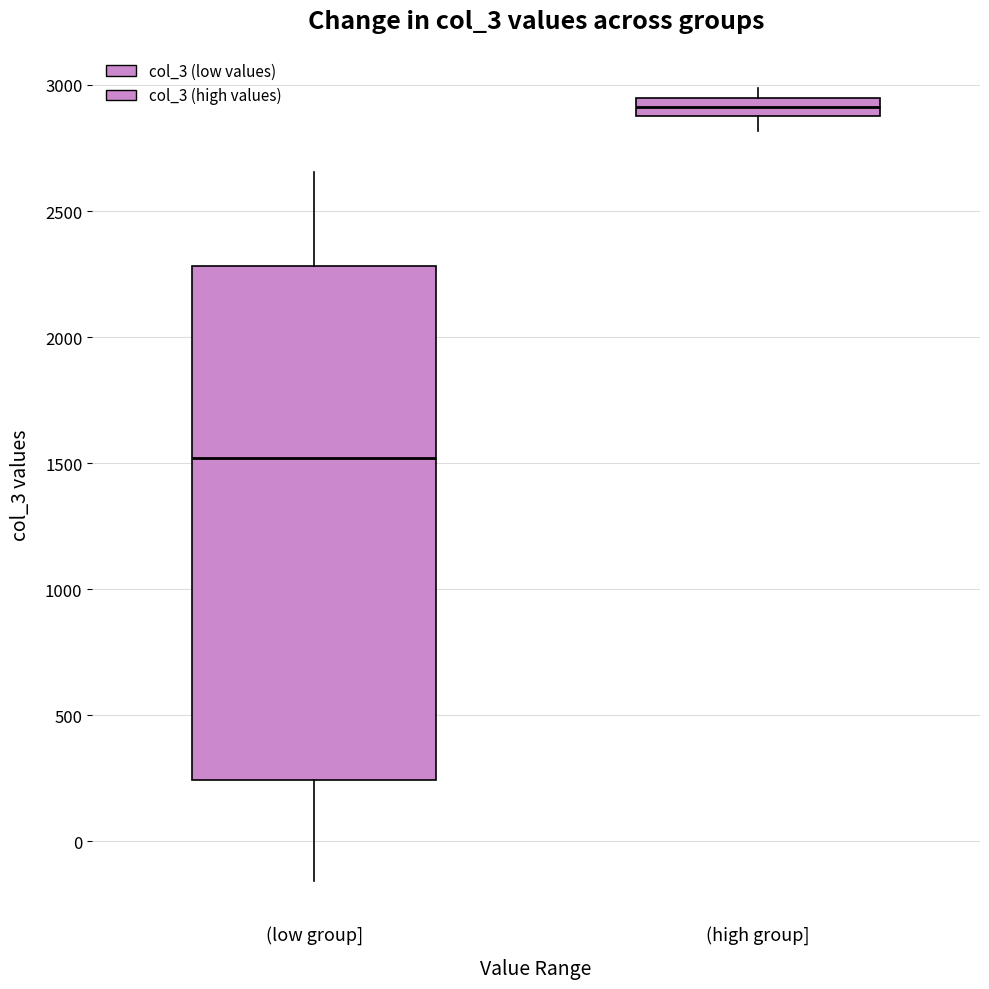

Comparing the boxes themselves (not the whiskers), which one is the tallest?

(low group]